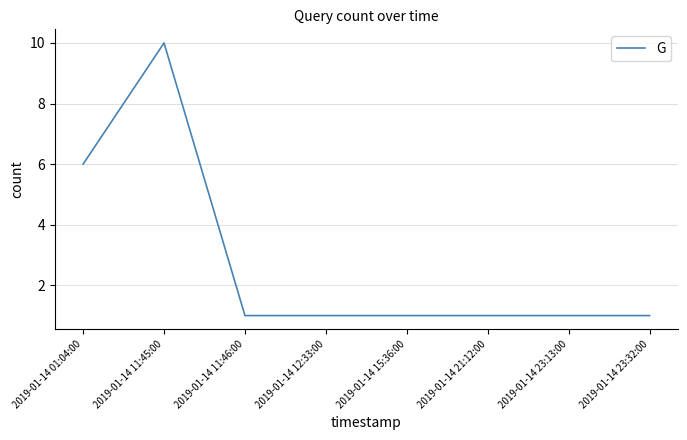

The chart shows a value of 1 at 2019-01-14 11:46:00. True or false?

True